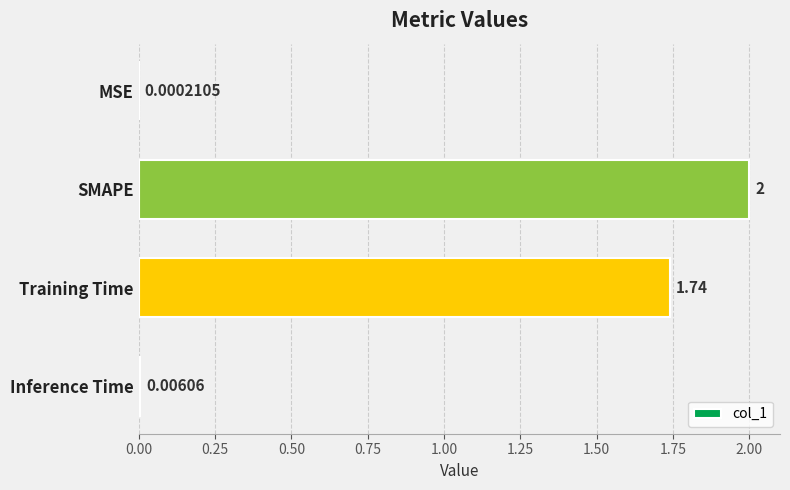

How many series are shown in this chart?

1